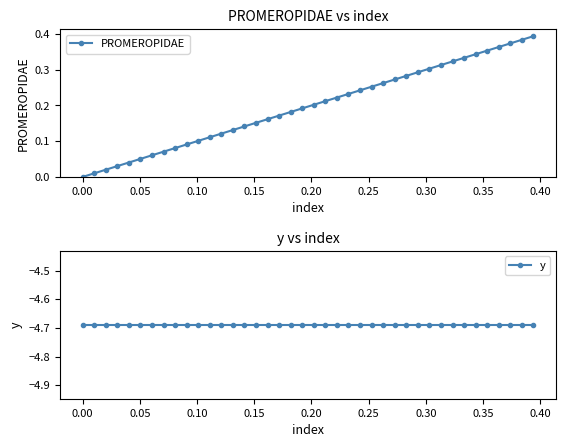

True or false: PROMEROPIDAE has more than 1 interior local peaks.

False